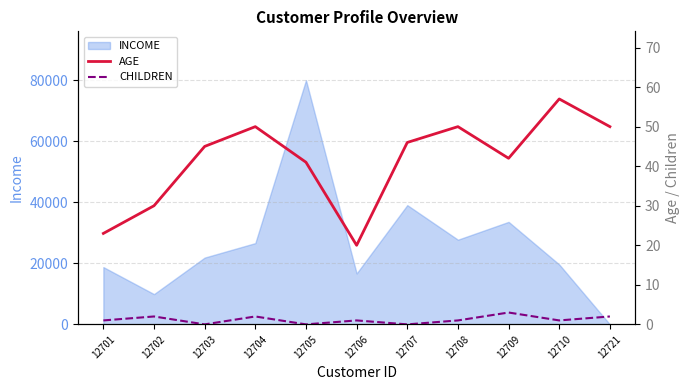

How many data points in AGE are above 45?

5